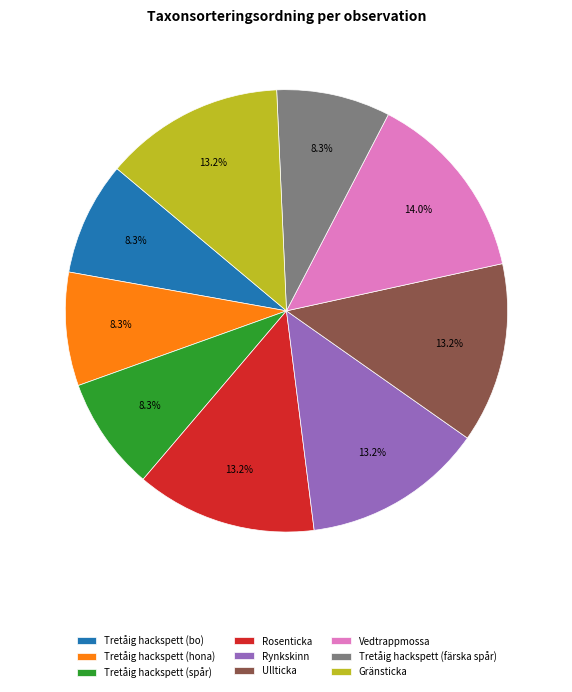

What percentage is the Tretåig hackspett (bo) slice, to the nearest percent?

8%